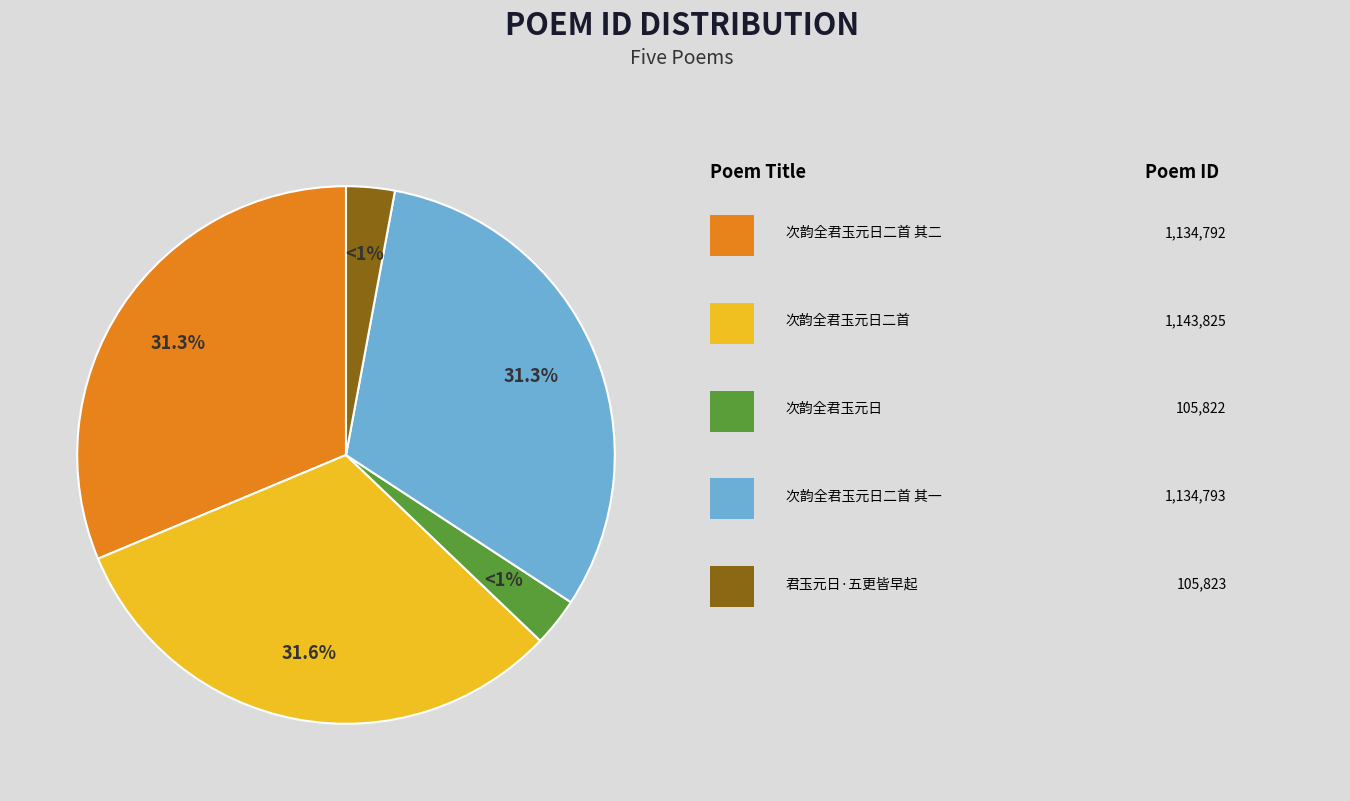

Approximately how many times larger is the value at 次韵全君玉元日 compared to 君玉元日·五更皆早起?

1.0